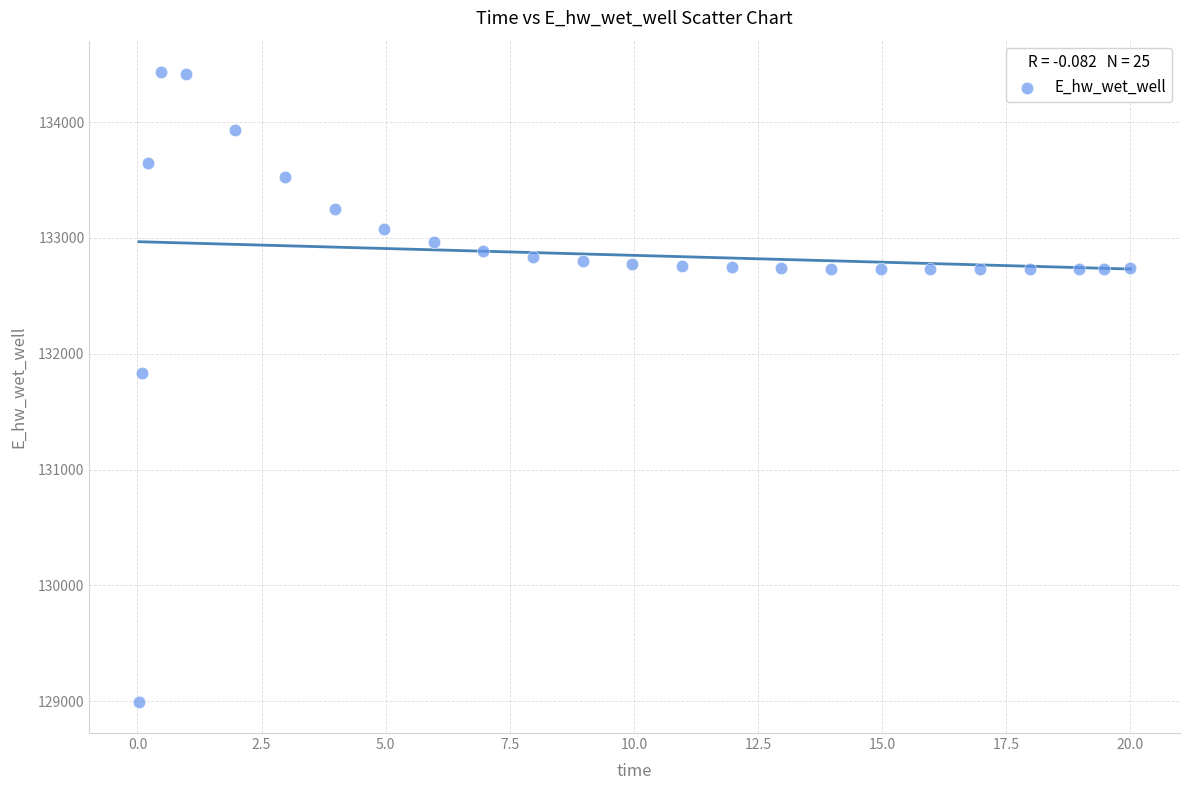

What Y value in the scatter plot is closest to 131714?

131831.7